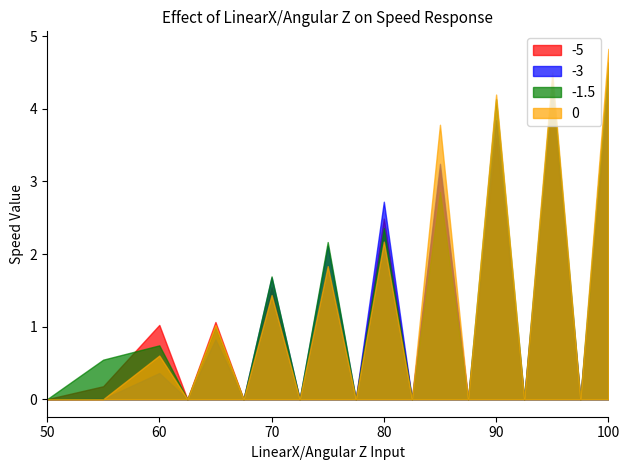

The -1.5 series shows 1.4 at 85. True or false?

False